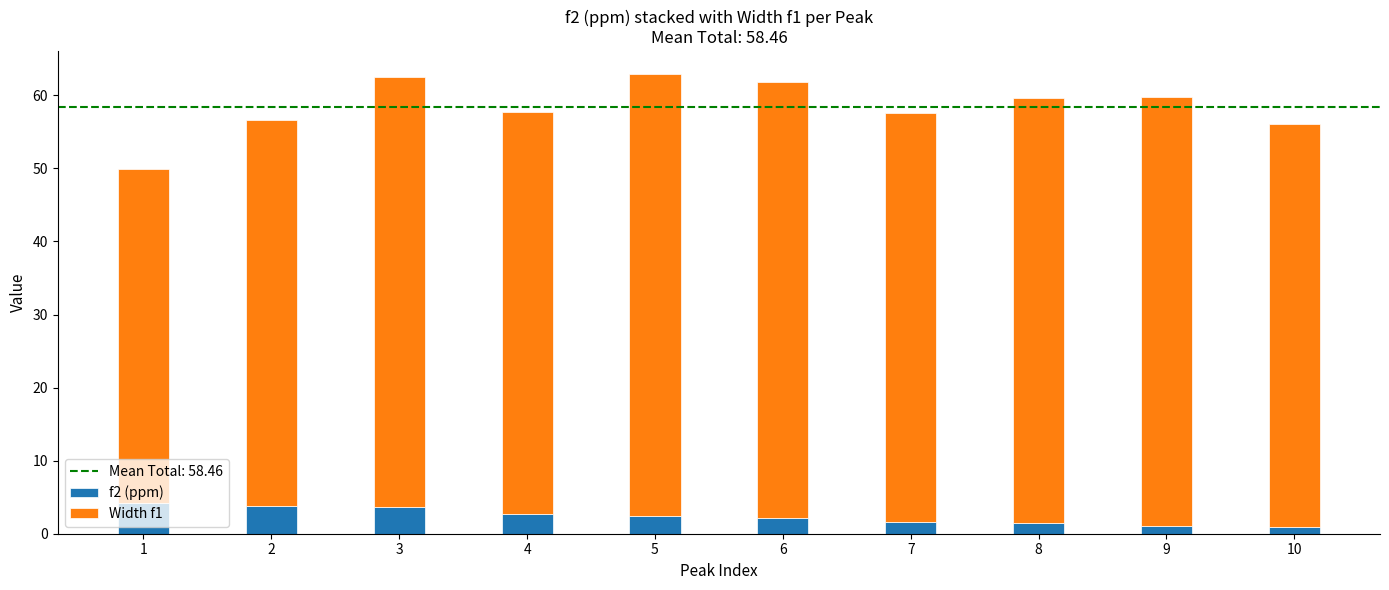

What is the total value across all series at 7?

57.6